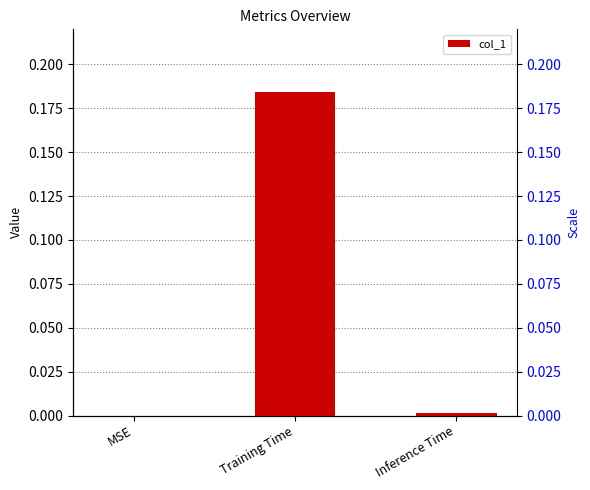

The chart shows a value of 0.0 at MSE. True or false?

True